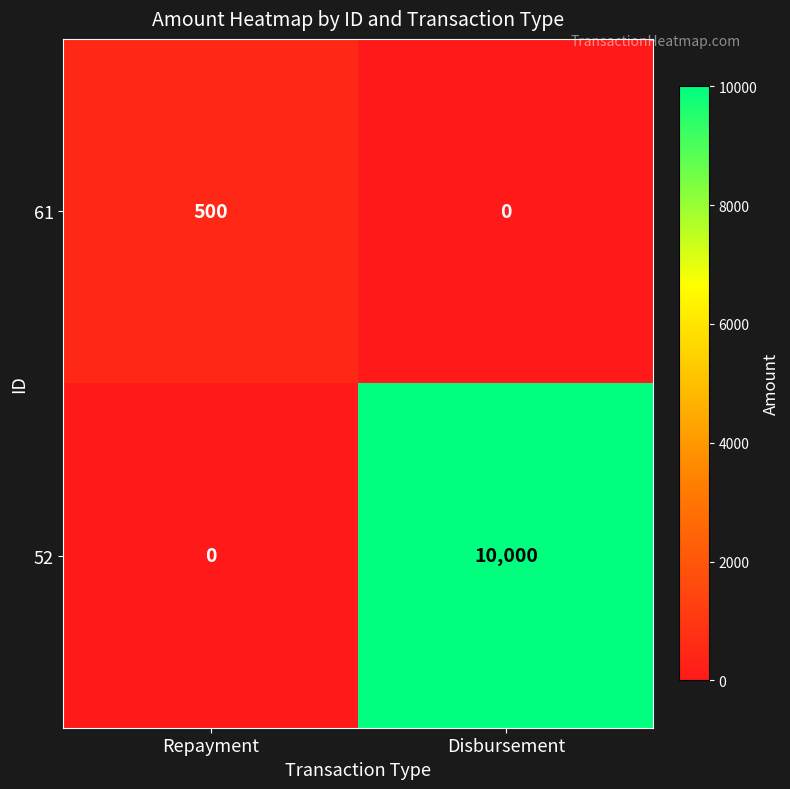

At which label does 61 reach its peak?

Repayment